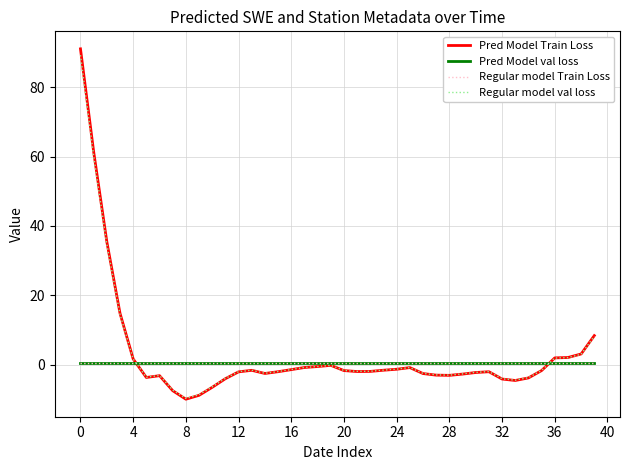

At how many categories does at least one series exceed 63?

1